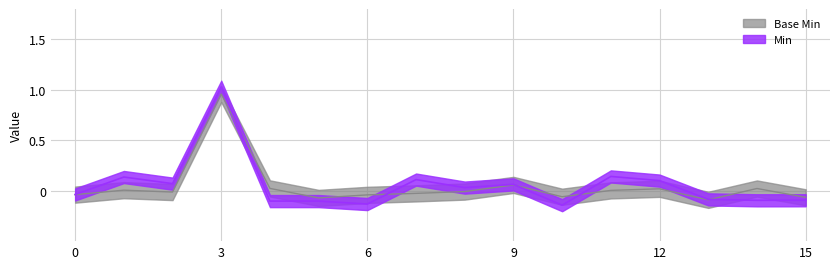

How many negative values are there?

9